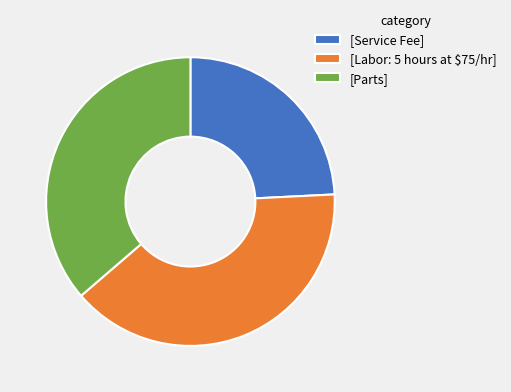

Is the sum of [Parts] and [Labor: 5 hours at $75/hr] greater than half?

Yes